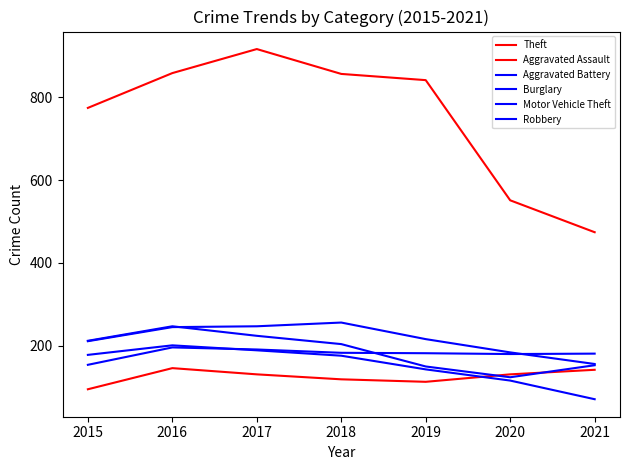

What is the value of the Theft point at the 5th from the left?

841